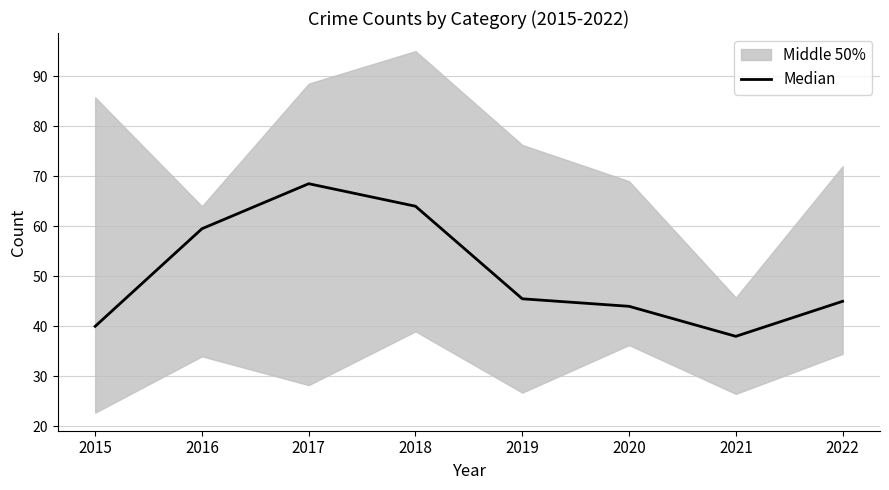

True or false: the data shows 20.7 at 2015.

False